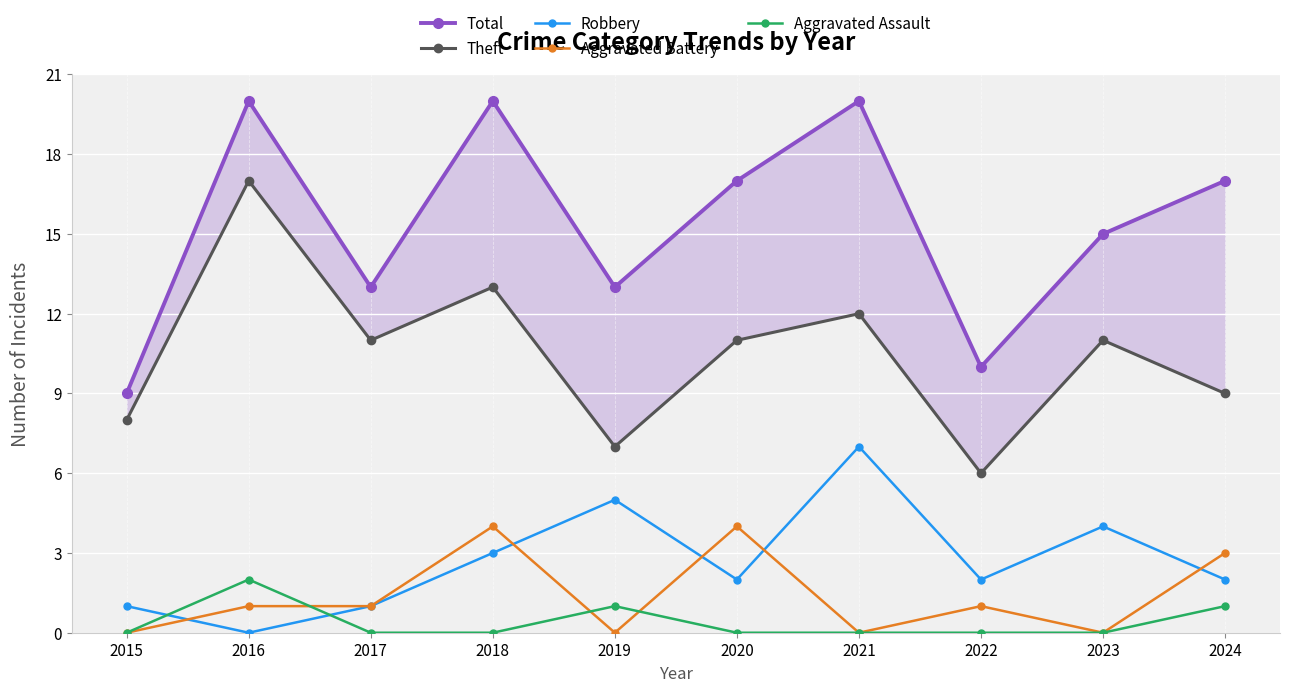

True or false: Aggravated Battery and Total intersect in this chart.

False